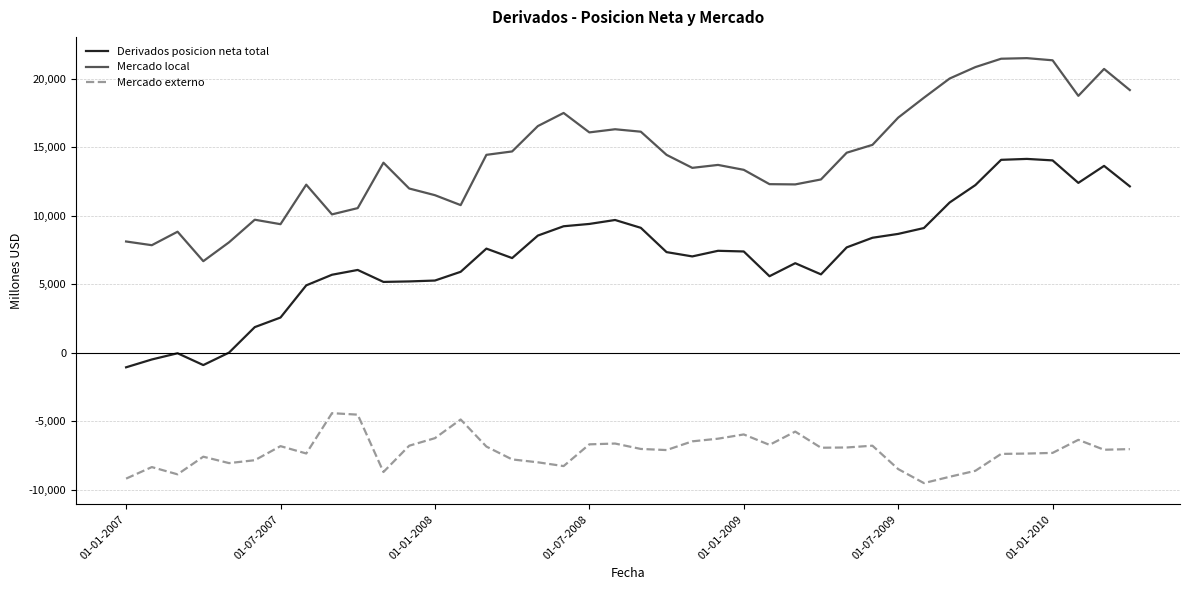

Rank the series by their maximum value, from lowest to highest.

Mercado externo, Derivados posicion neta total, Mercado local